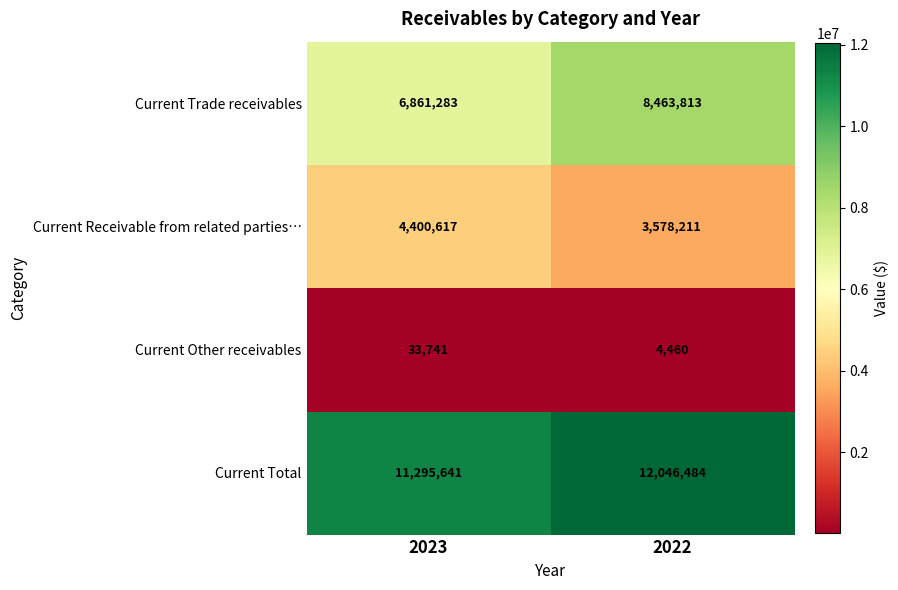

What is the total value across all series at 2022?

24092968